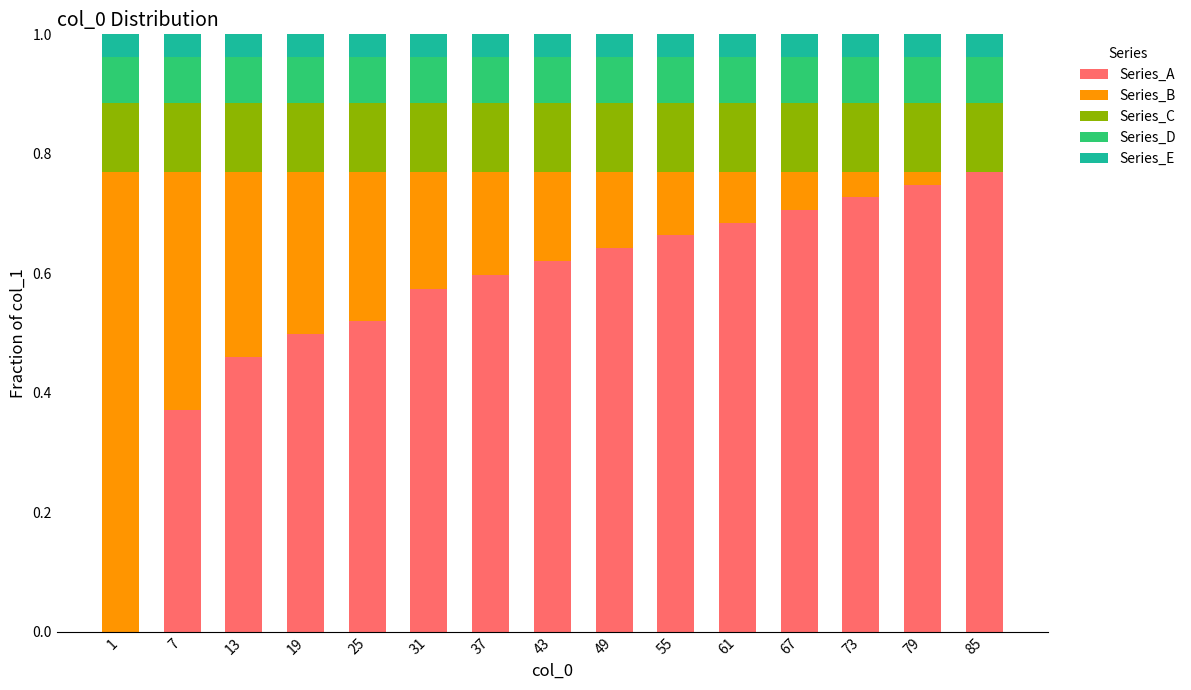

At which label does Series_A reach its peak?

85